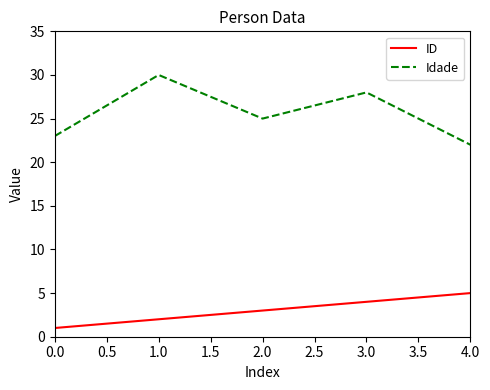

The ID series shows 4 at 3.0. True or false?

True